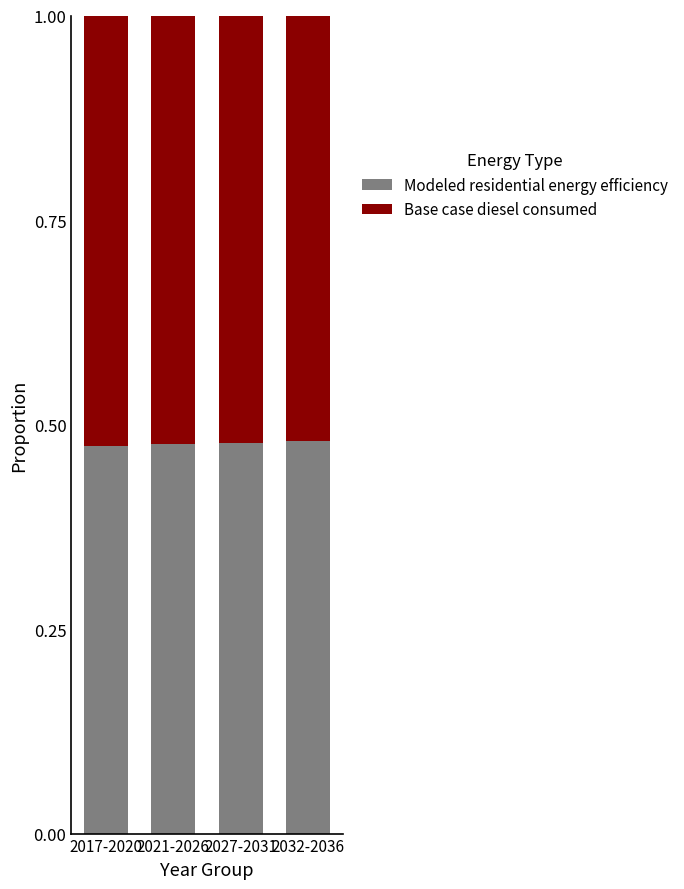

What is the sum of all Modeled residential energy efficiency values?

1.9